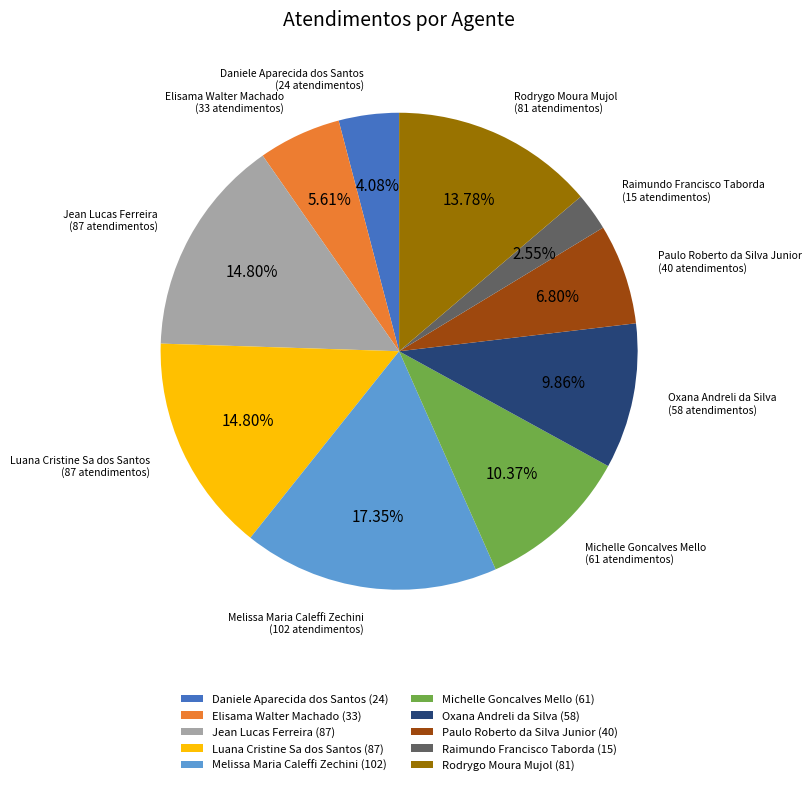

Count the number of slices in the pie.

10